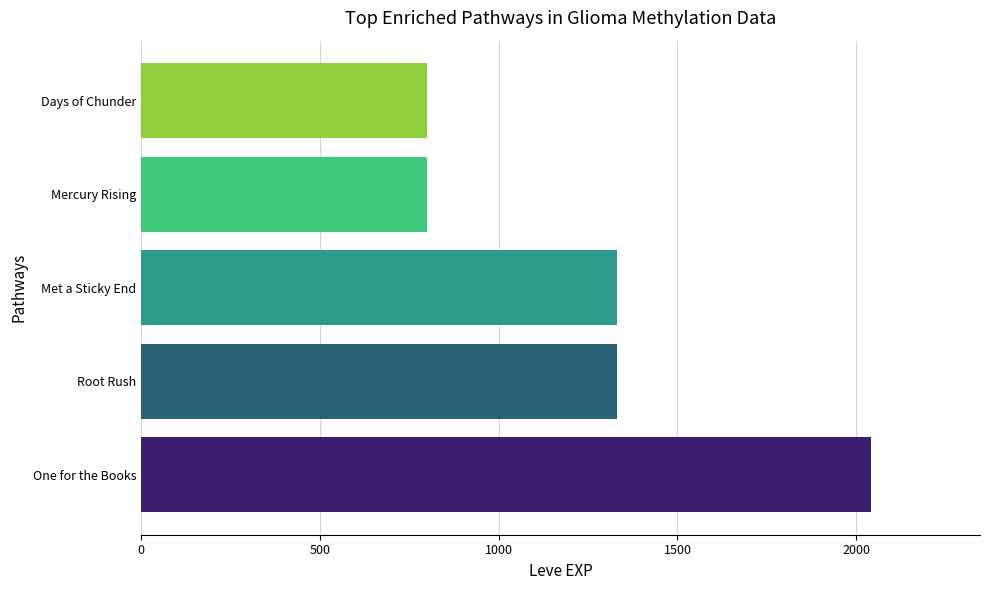

What is the difference between the maximum and minimum values?

1240